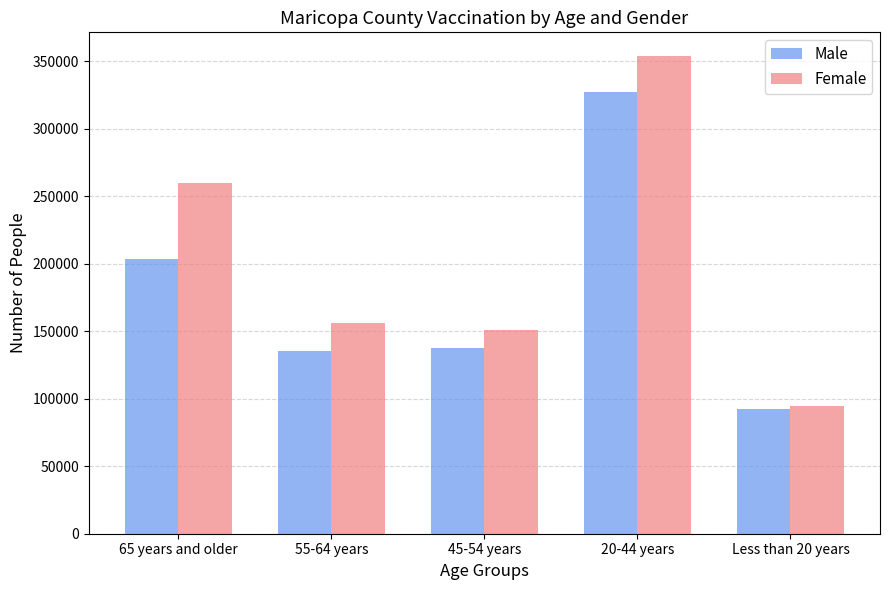

What is the label of the 1st bar from the left?

65 years and older